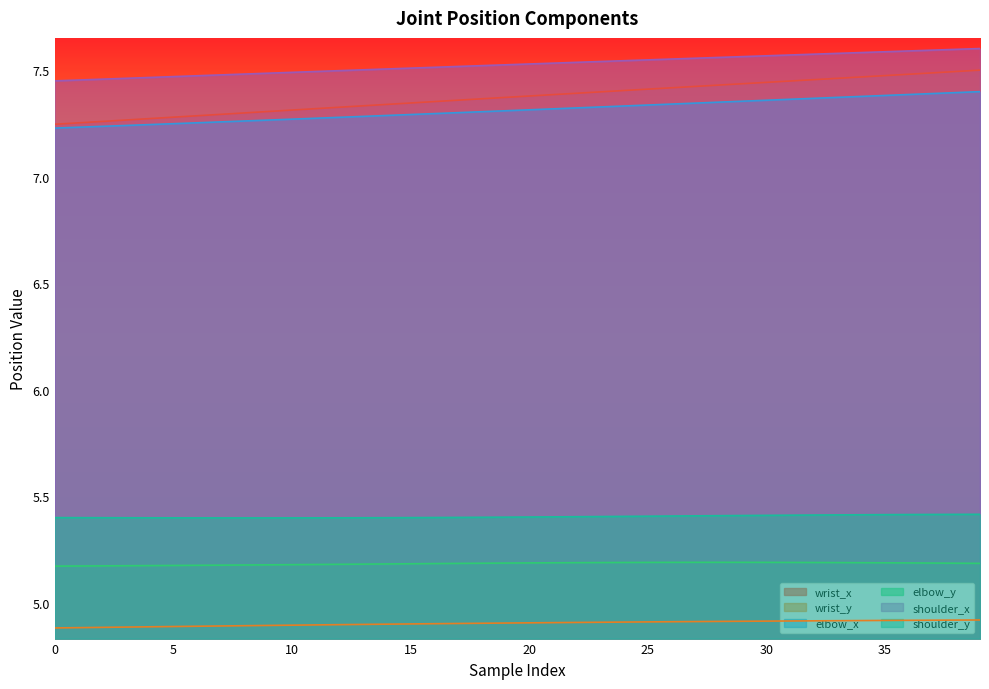

At 30, list the series in order from largest to smallest.

shoulder_x, wrist_x, elbow_x, shoulder_y, elbow_y, wrist_y